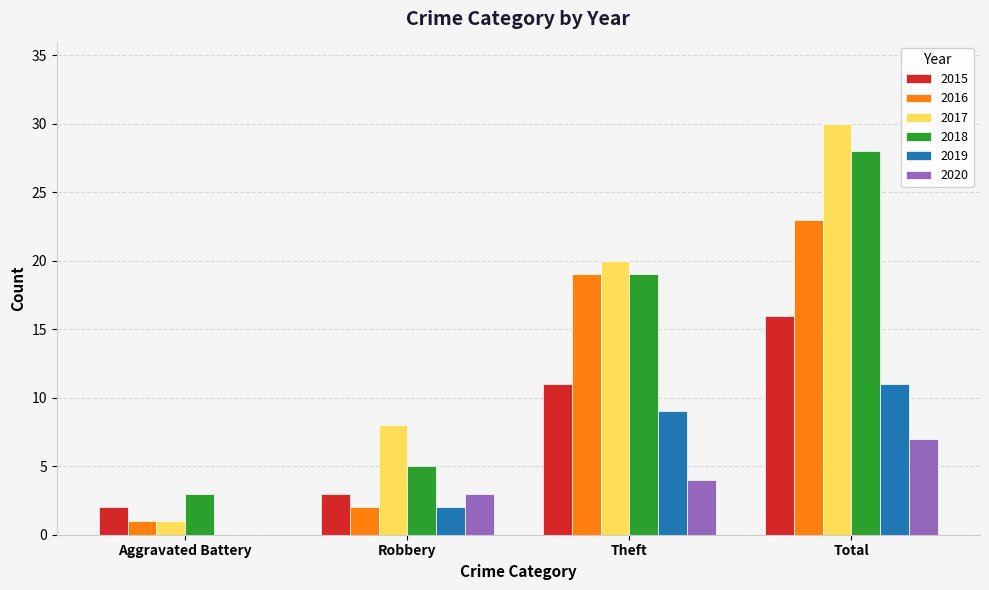

Is the value of 2015 at Theft greater than the value of 2018 at Total?

No